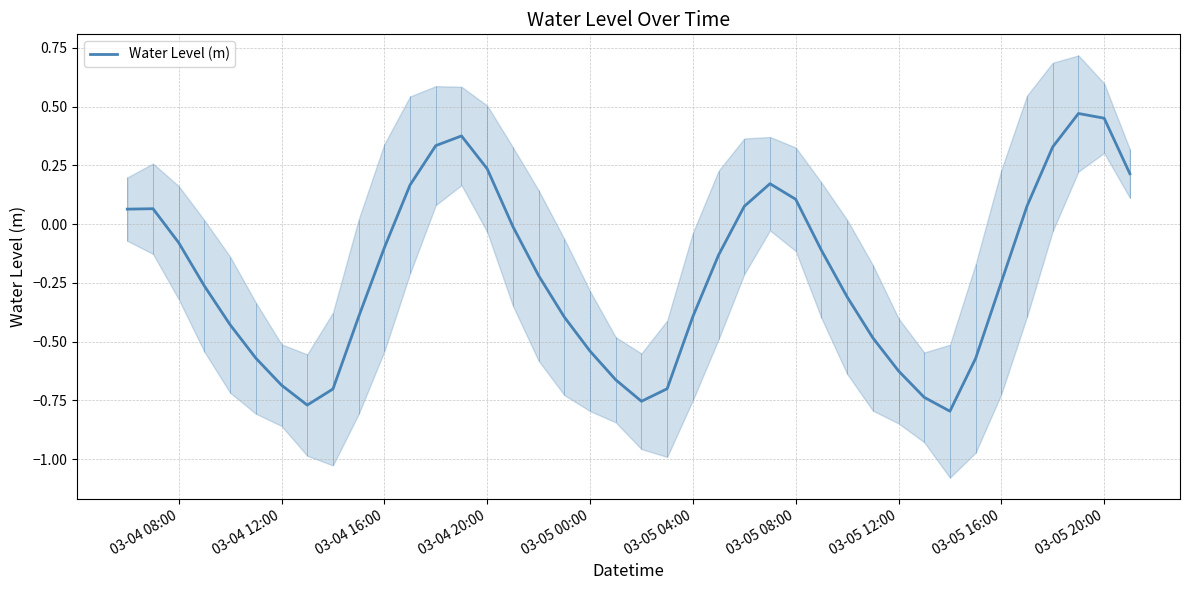

Is it true that the value at 16 is -0.1?

False